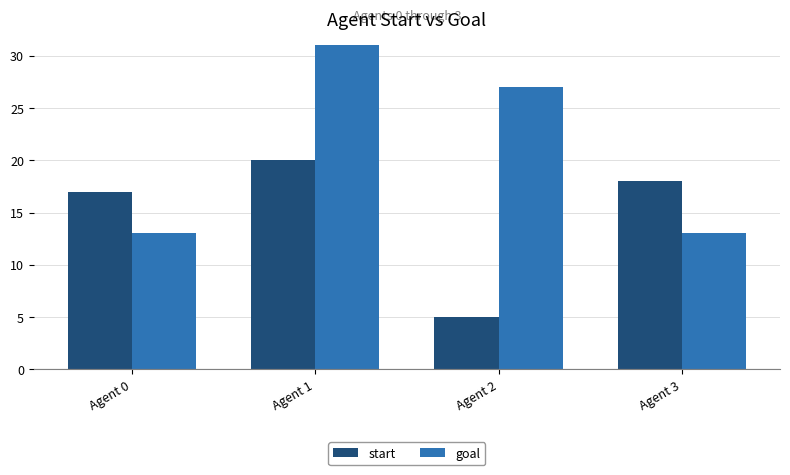

Which series has the largest range (max minus min)?

goal